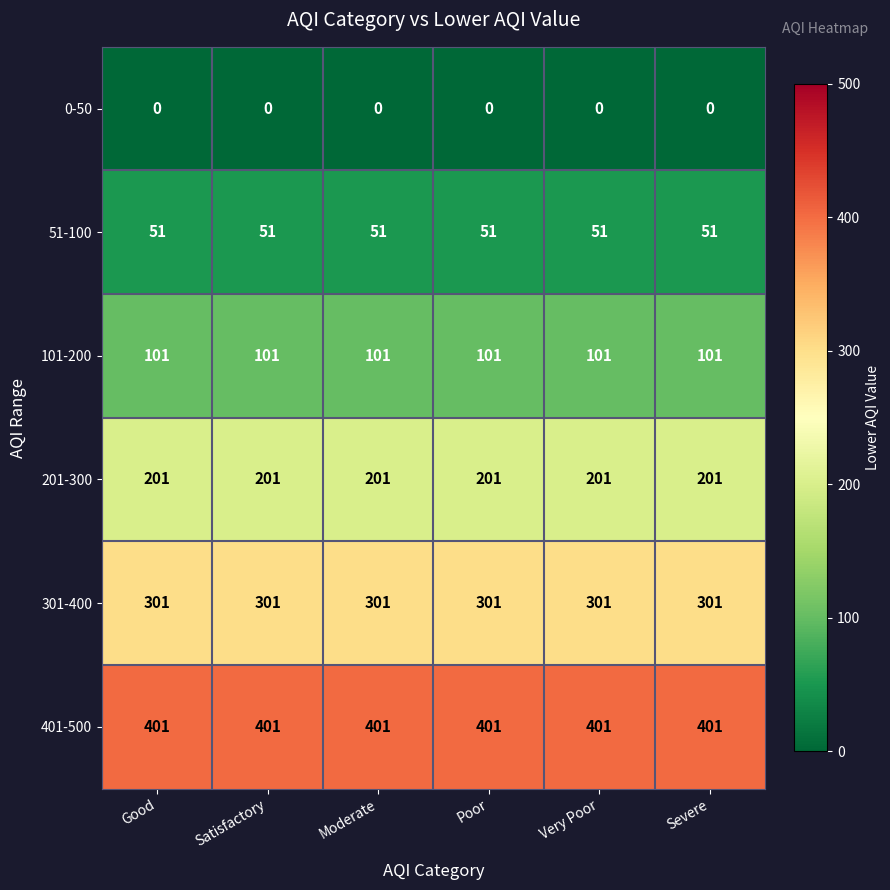

The 0-50 series shows 0 at Poor. True or false?

True